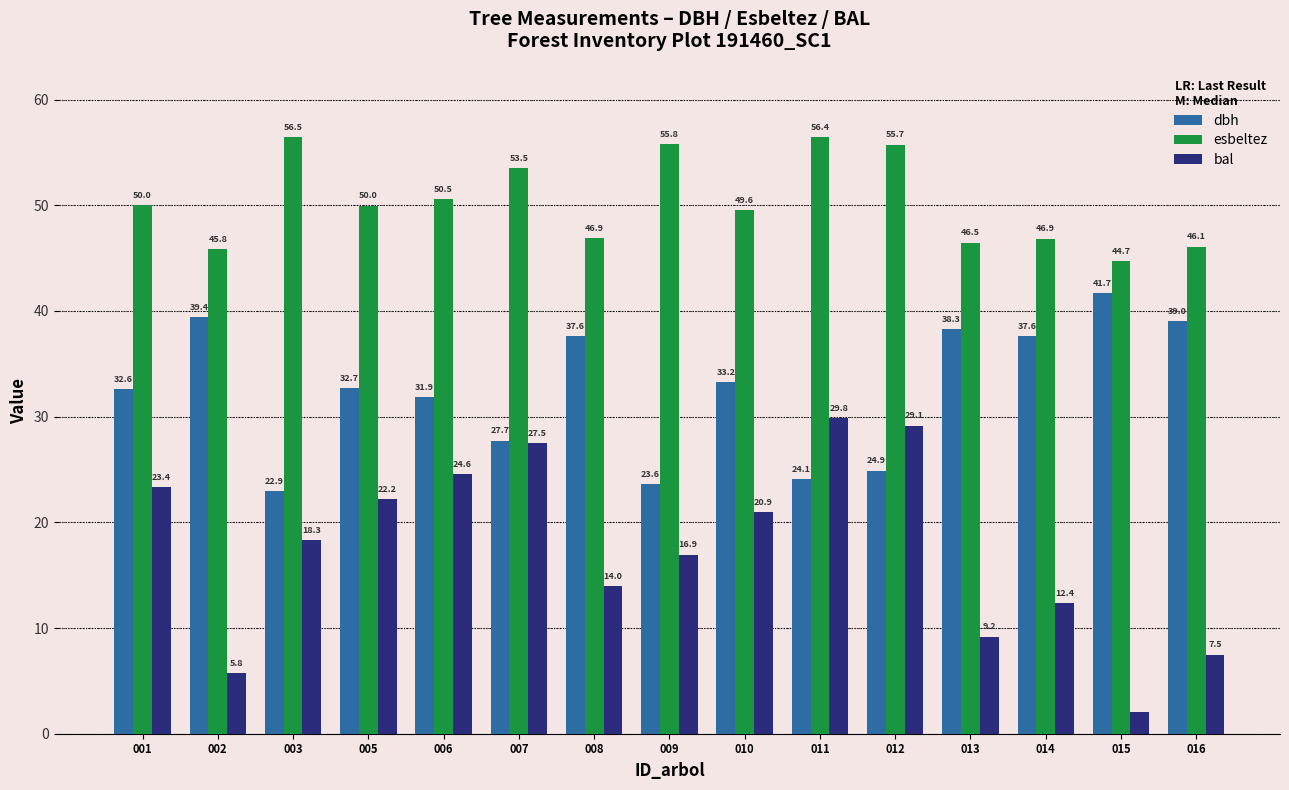

What are all the series names shown in the legend?

dbh, esbeltez, bal